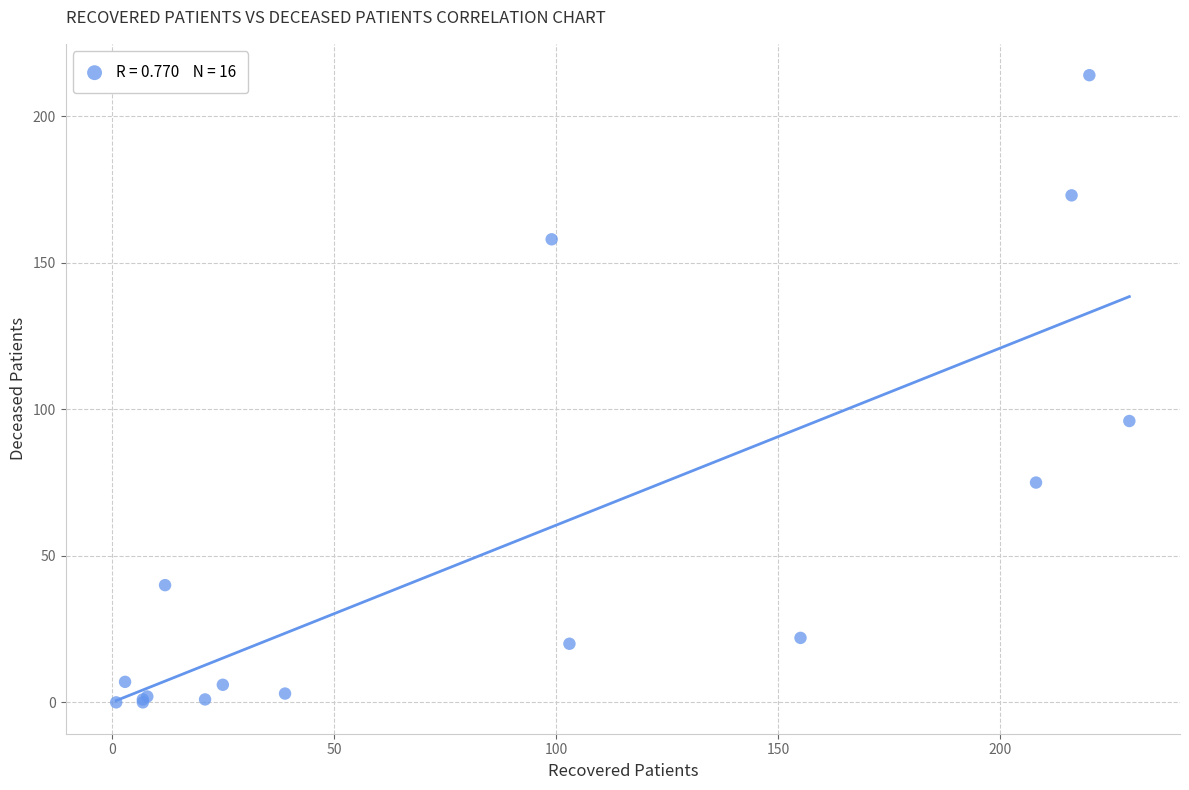

What Y value in the scatter plot is closest to 107?

96